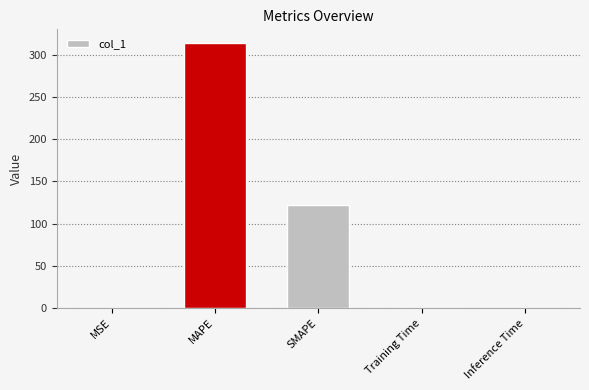

Which has a higher value, Training Time or MAPE?

MAPE